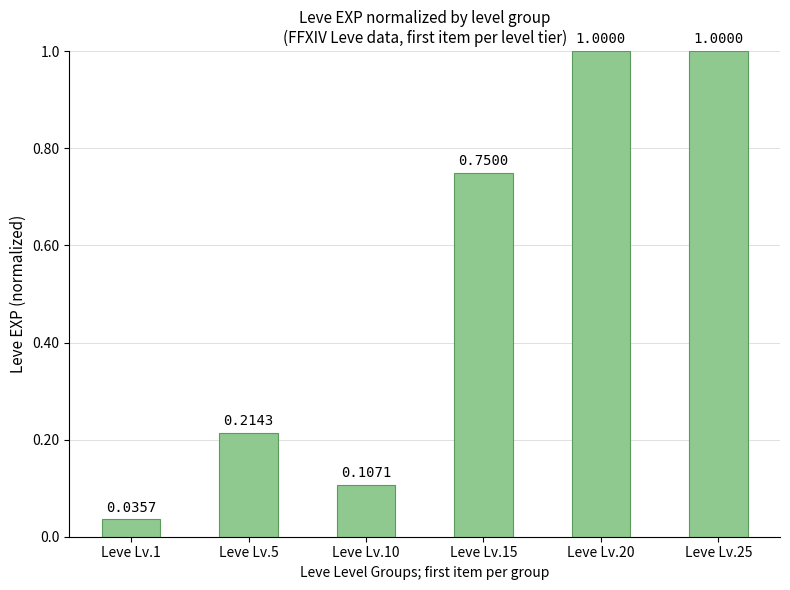

Is it true that the value at Leve Lv.10 is 0.2?

False